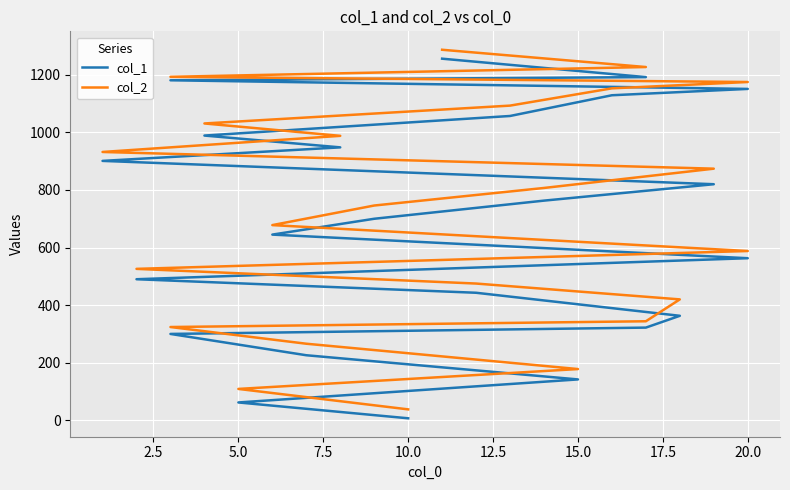

What is the minimum value for col_2?

38